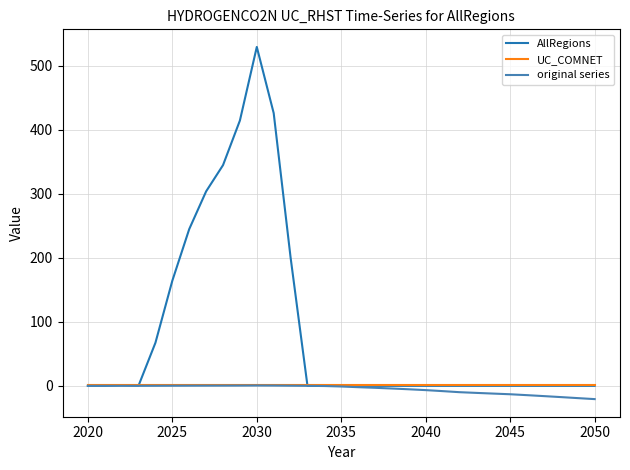

Which series has the largest total across all categories?

AllRegions